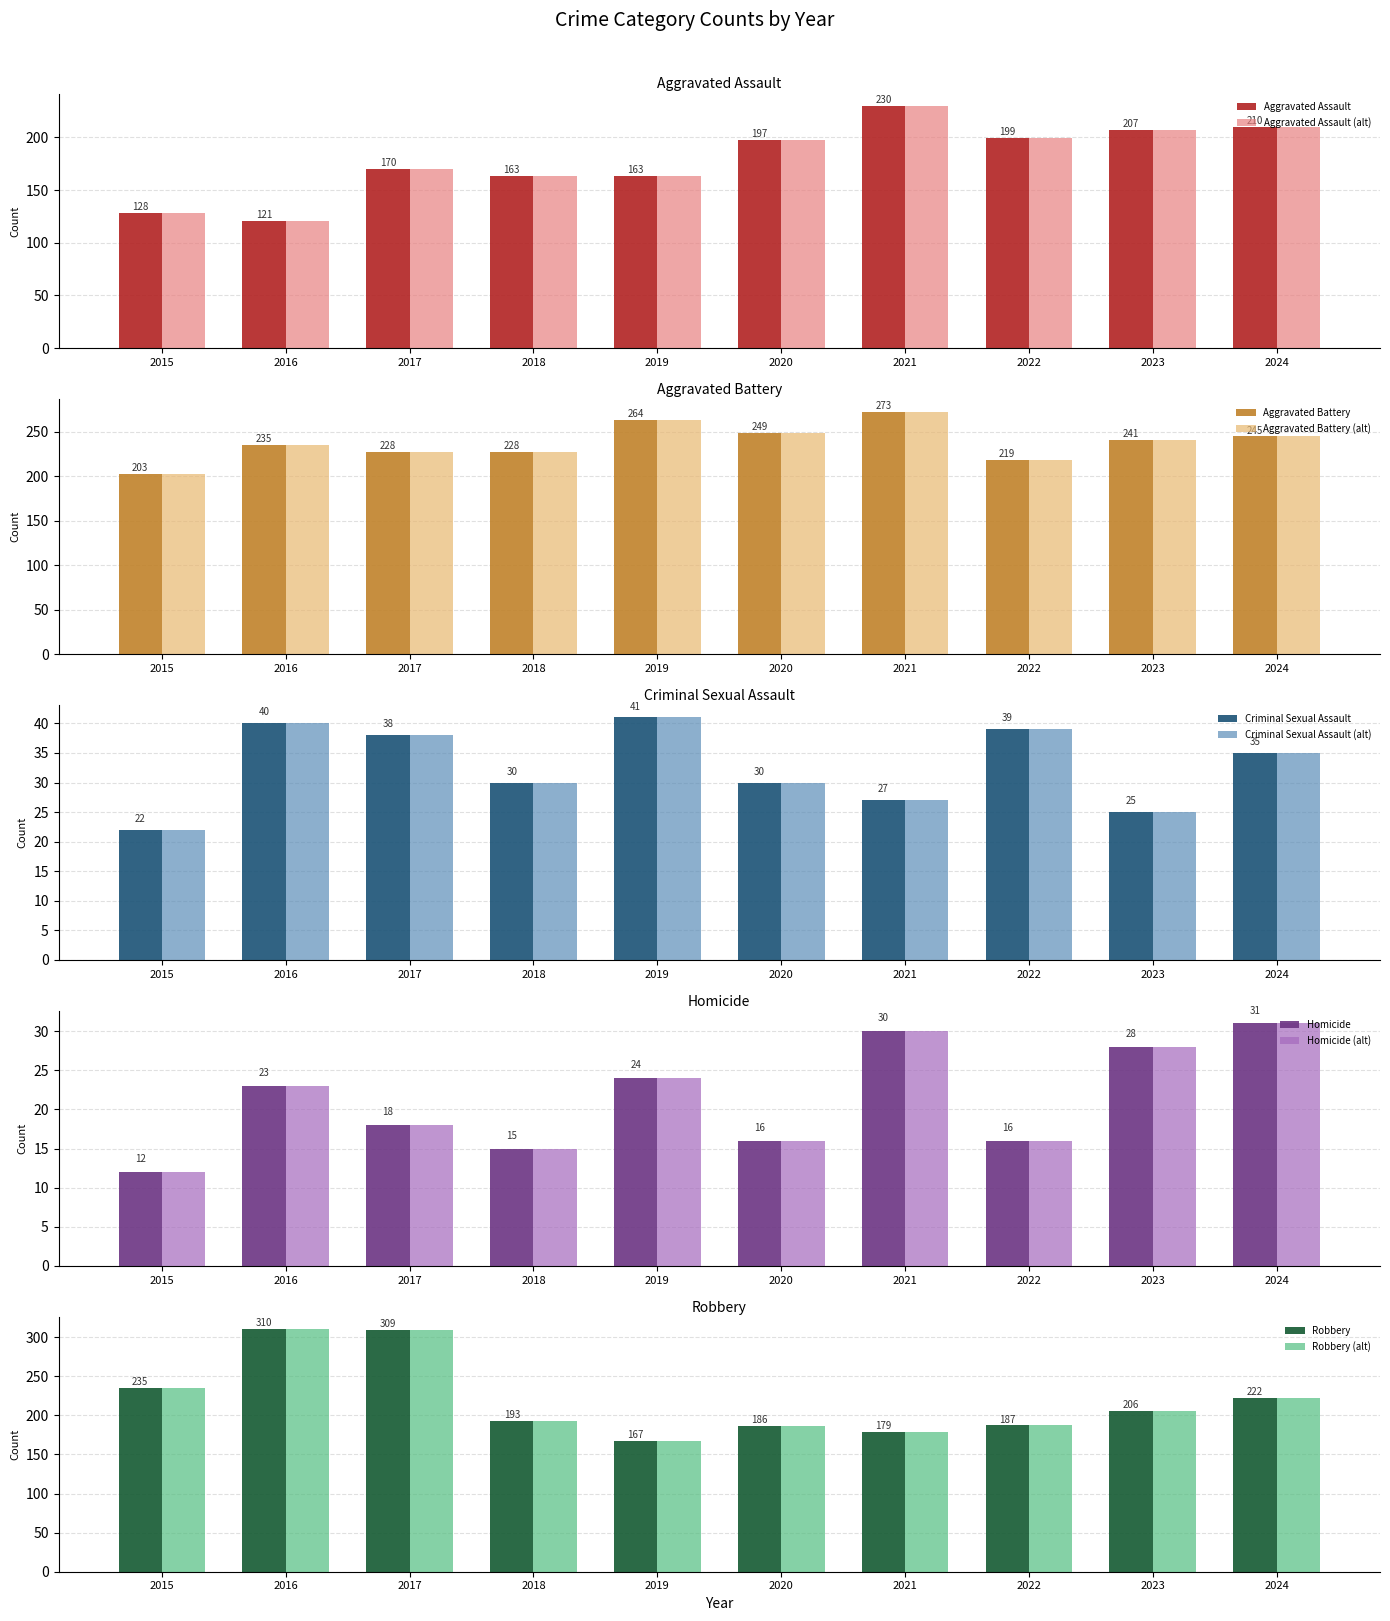

What value does the Robbery series have at 2017, to the nearest 10?

310